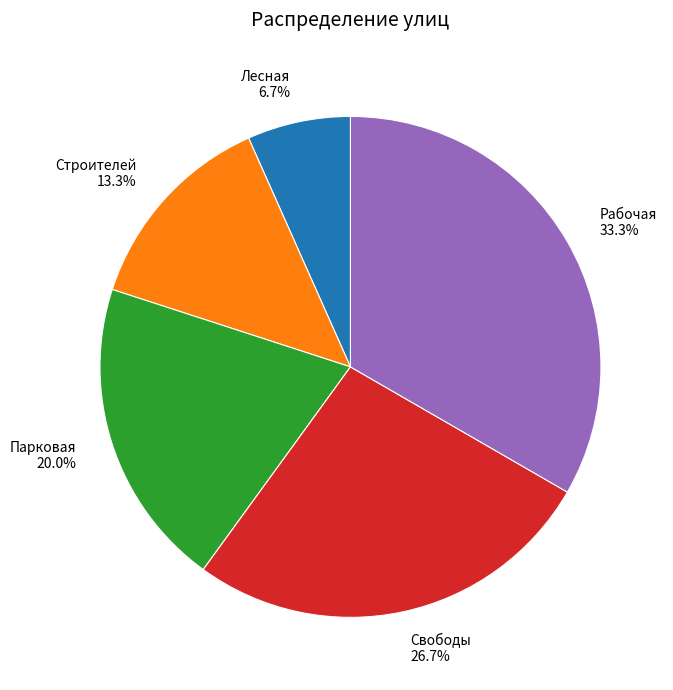

What is the ratio of the value at Строителей to the value at Парковая?

0.7